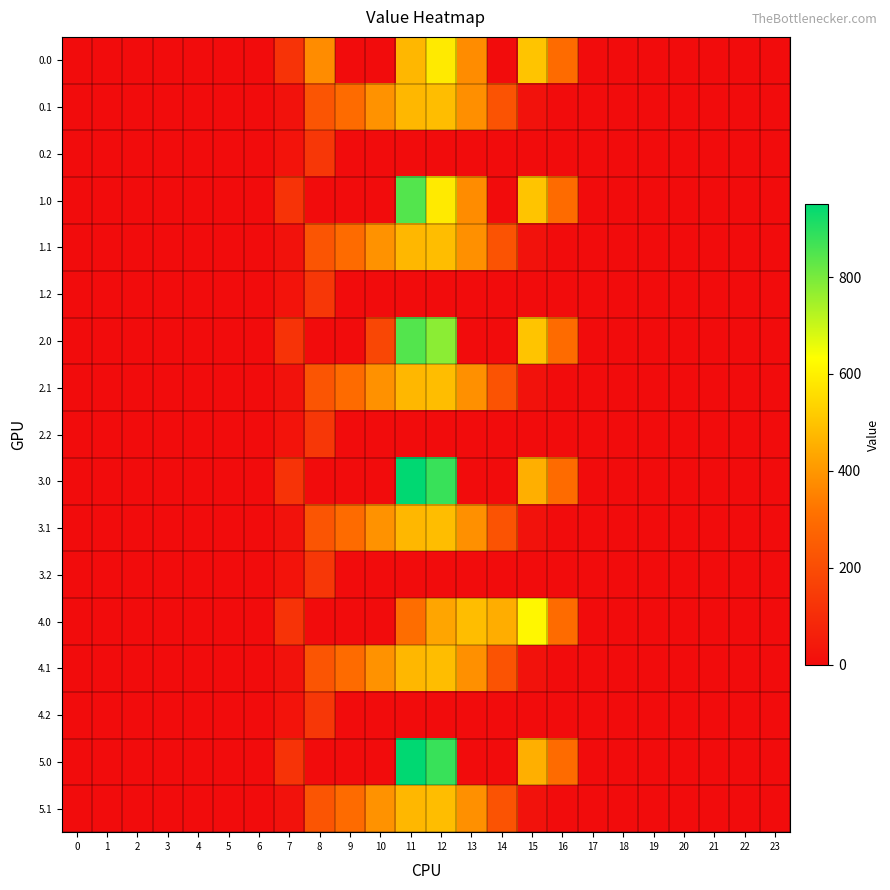

Rank the series by their maximum value, from lowest to highest.

0.2, 1.2, 2.2, 3.2, 4.2, 1.1, 0.1, 2.1, 3.1, 4.1, 5.1, 0.0, 4.0, 1.0, 2.0, 3.0, 5.0